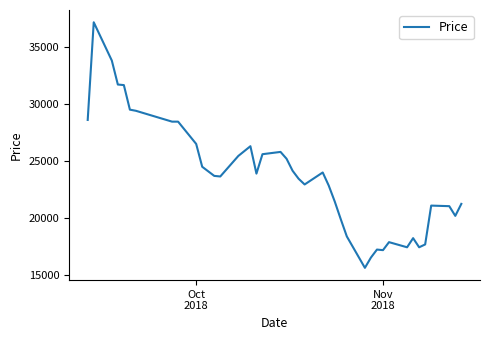

What is the difference between the maximum and minimum values?

21500